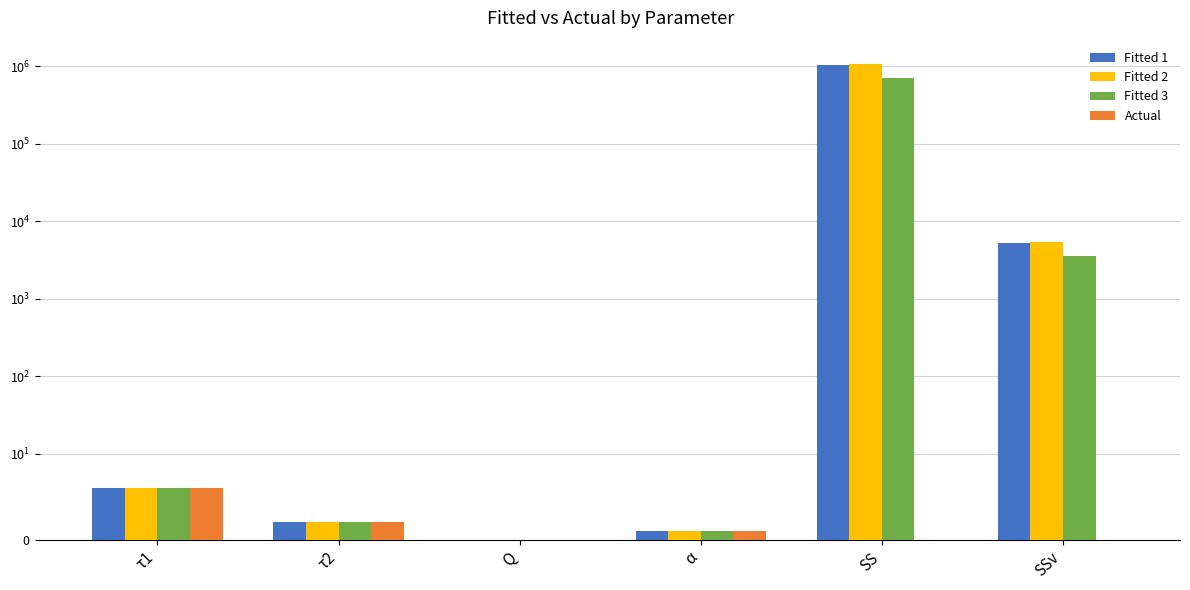

Which series changed the most between α and SS?

Fitted 2